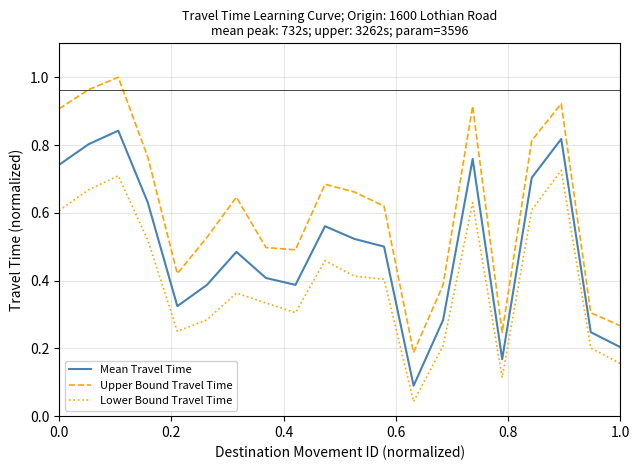

Which series has the largest total across all categories?

Upper Bound Travel Time